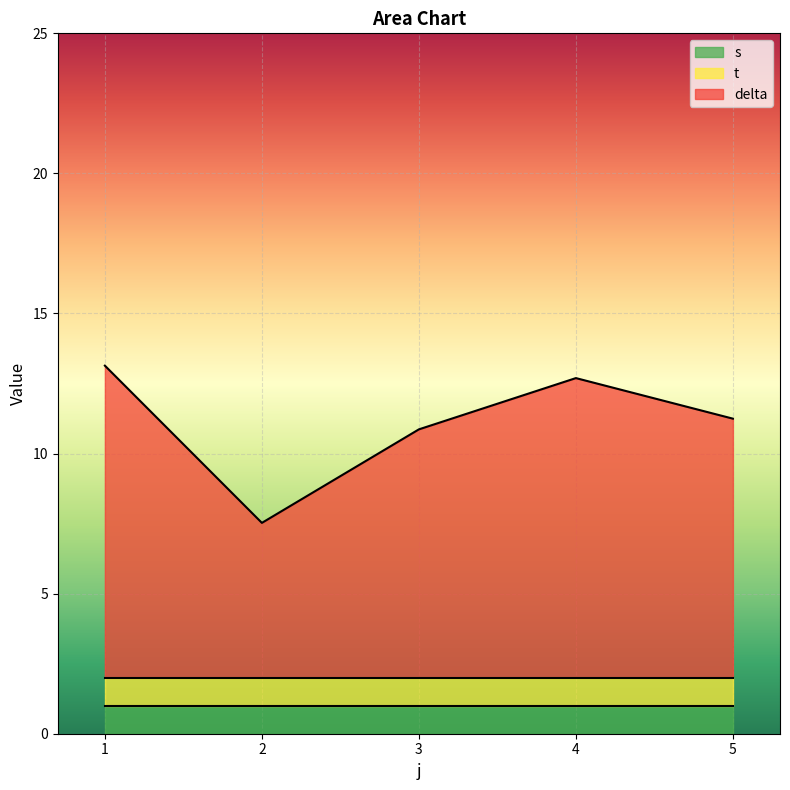

What is the difference between the highest and lowest values at 5?

8.2